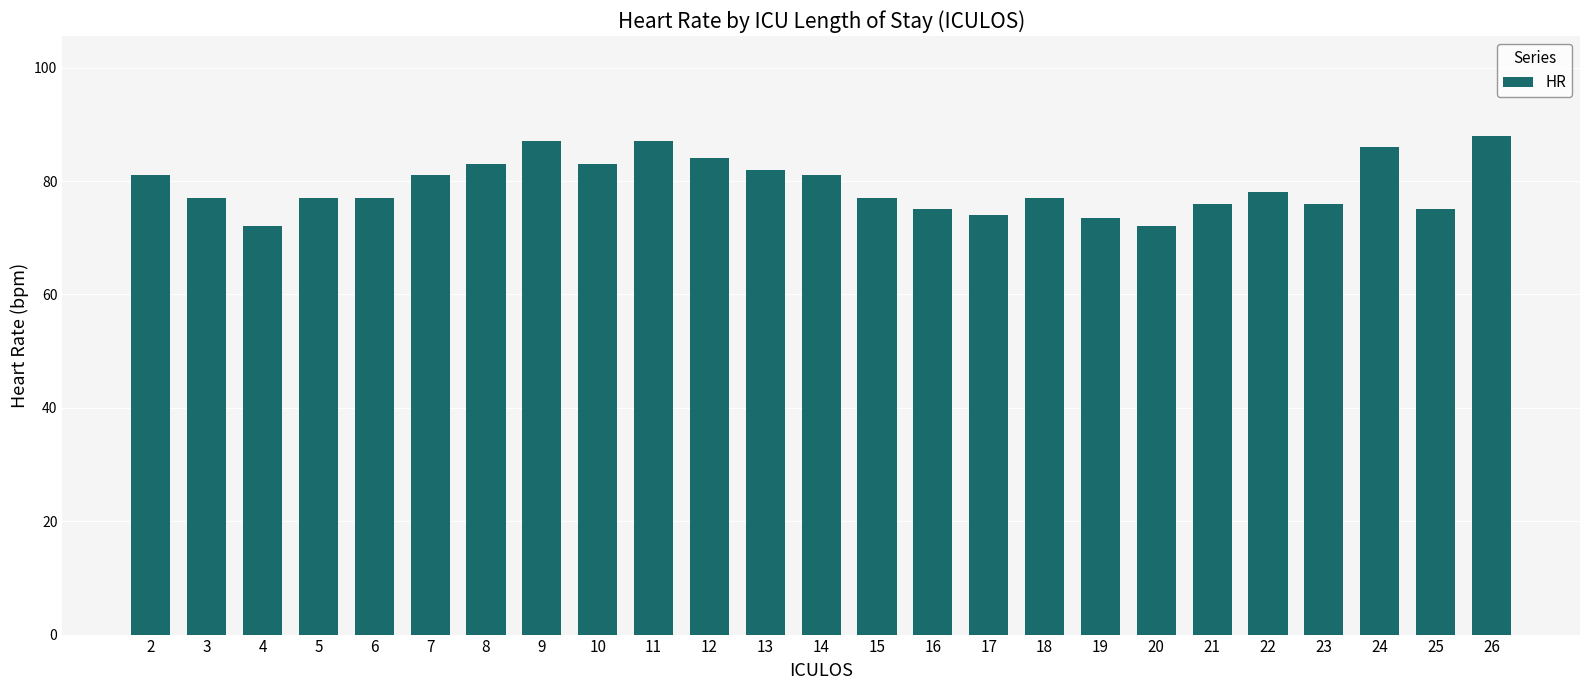

Reading right to left, transcribe all the data shown in this chart.

26=88.0	25=75.0	24=86.0	23=76.0	22=78.0	21=76.0	20=72.0	19=73.5	18=77.0	17=74.0	16=75.0	15=77.0	14=81.0	13=82.0	12=84.0	11=87.0	10=83.0	9=87.0	8=83.0	7=81.0	6=77.0	5=77.0	4=72.0	3=77.0	2=81.0